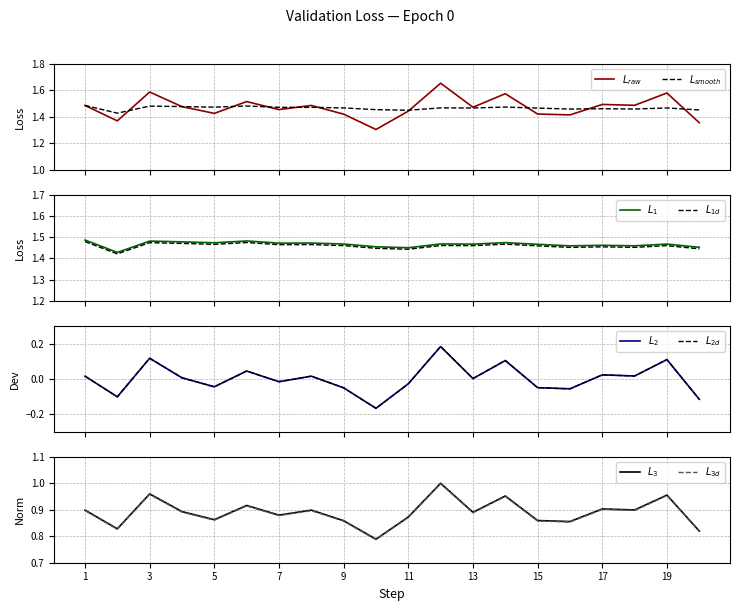

What is the average value of the smoothed (running mean) series?

1.5